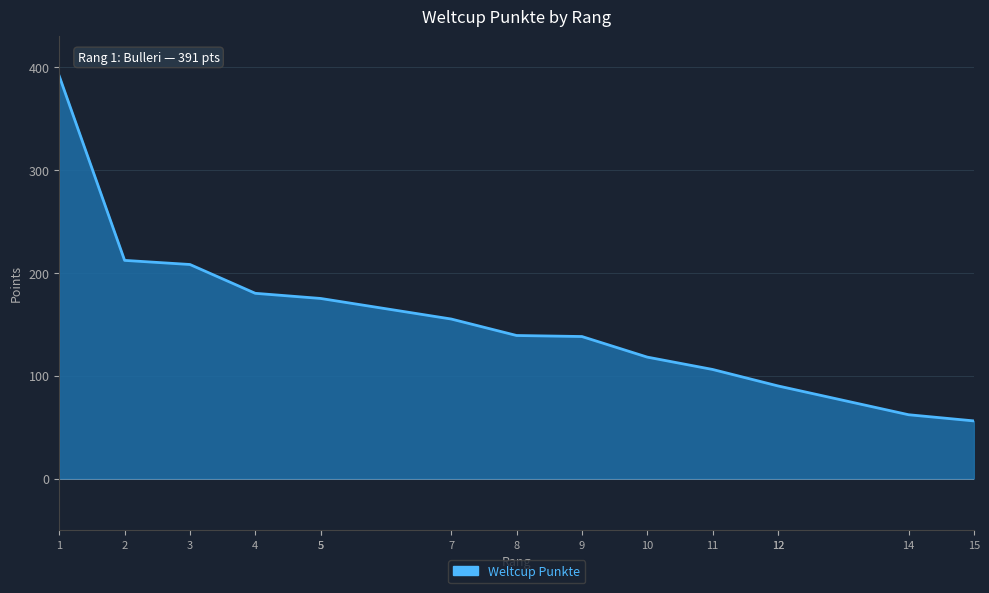

At which label does the data first exceed 139?

1